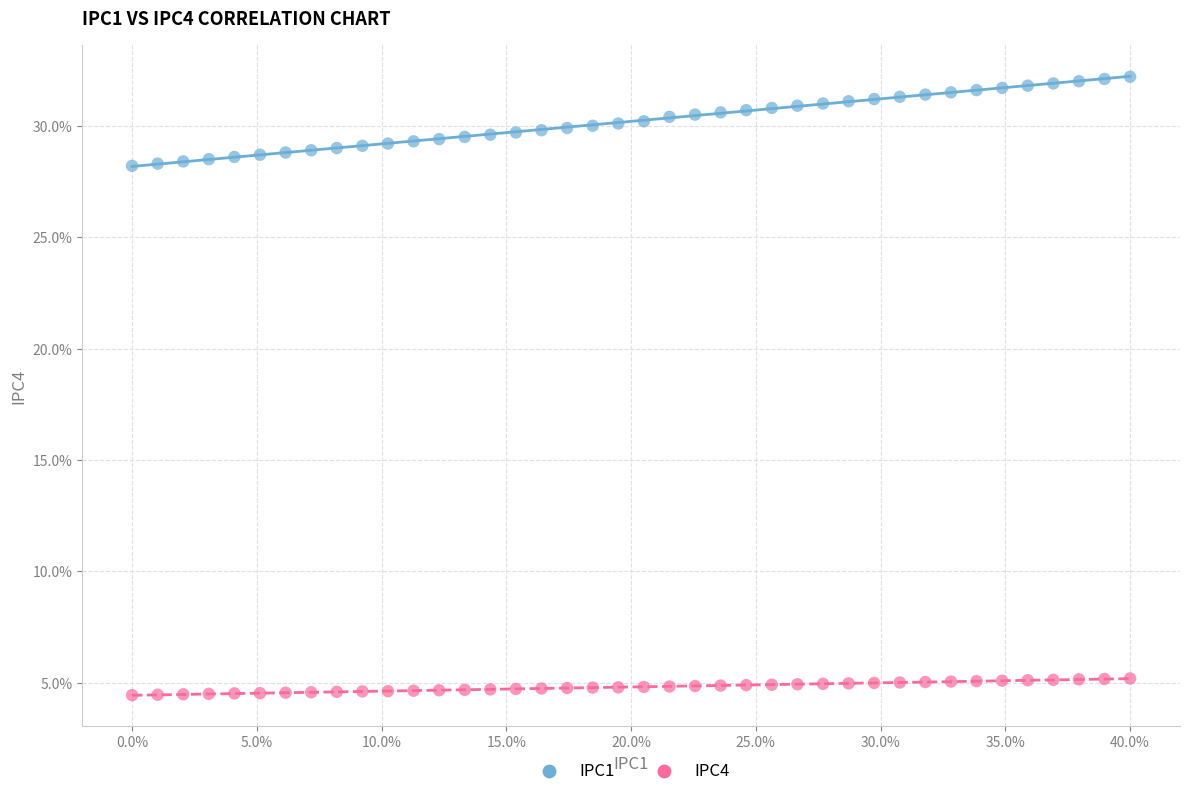

Which series contains the highest Y value?

IPC1